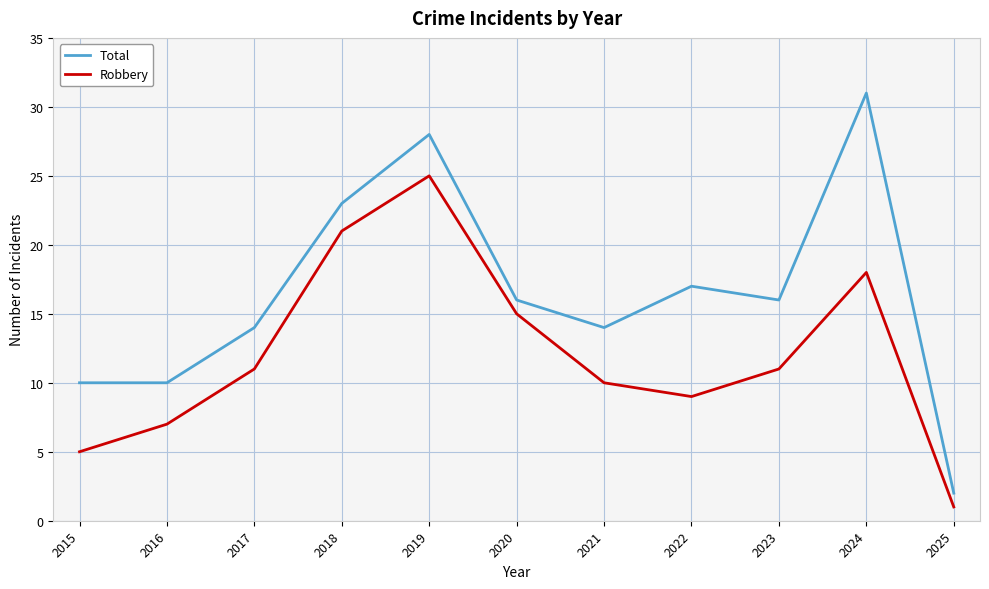

True or false: Robbery and Total intersect in this chart.

False